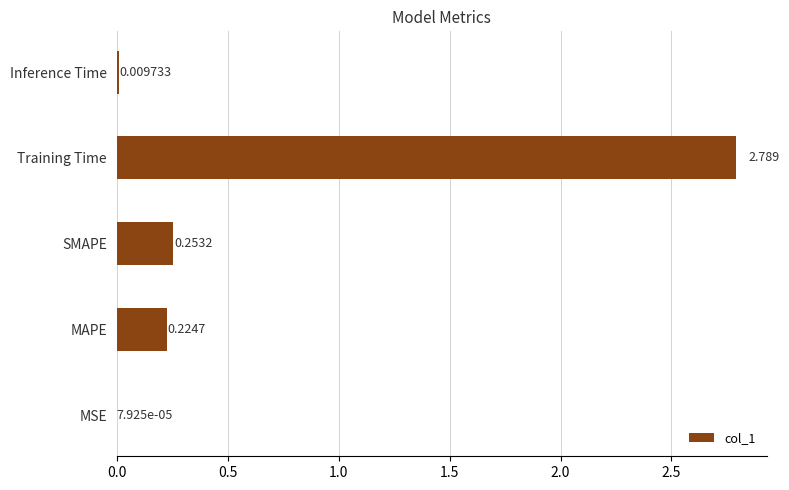

How many series are shown in this chart?

1